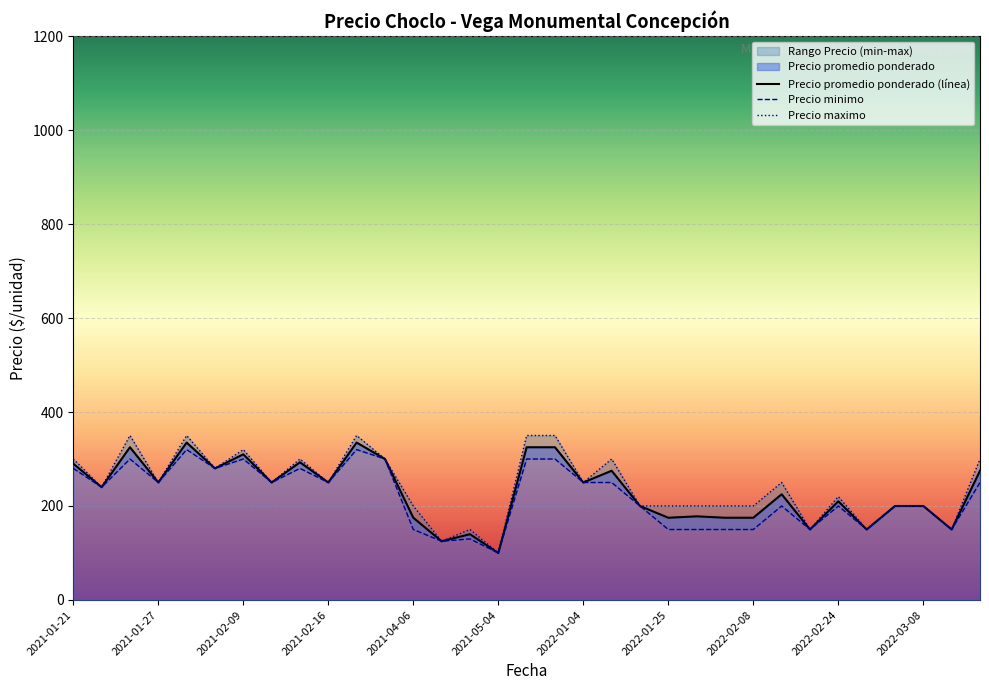

True or false: Precio promedio ponderado (línea) has a value of 409 at 2022-01-25.

False